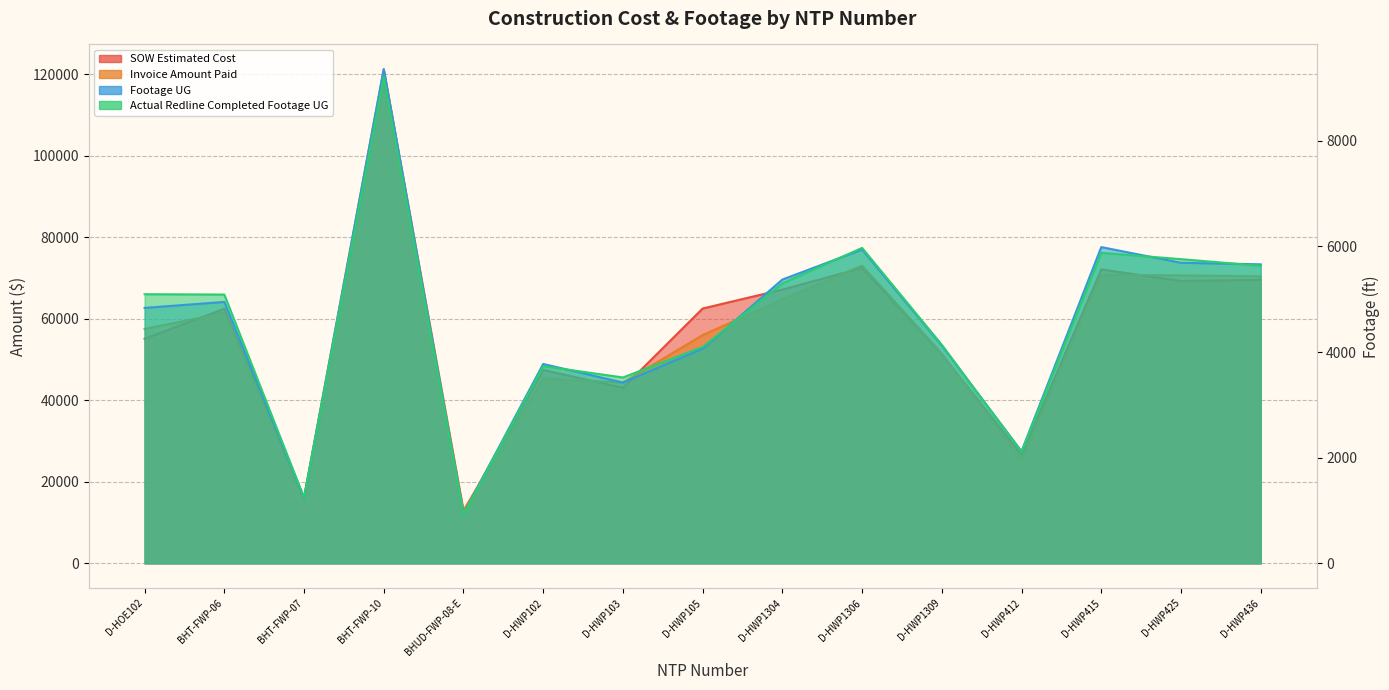

Which has a higher value, BHUD-FWP-08-E or D-HWP102?

D-HWP102